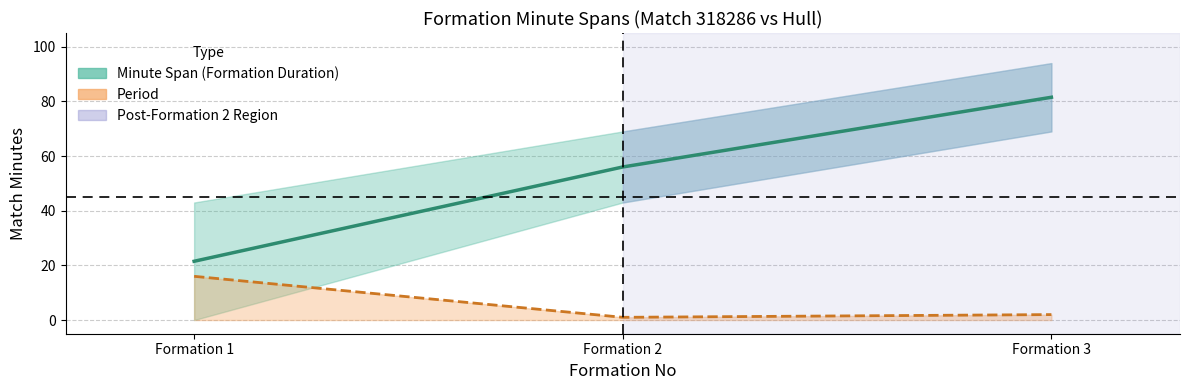

What is the change in value from Formation 2 to Formation 3?

+25.5